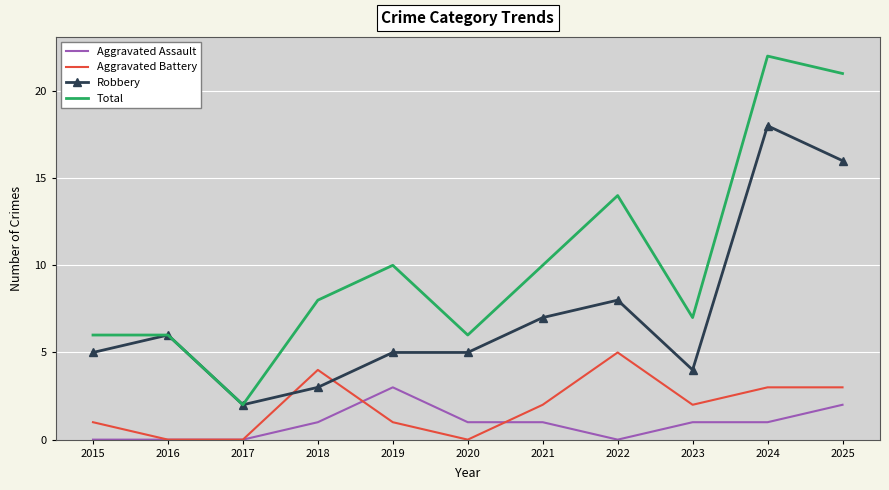

Which category has the highest value in the Aggravated Assault series?

2019